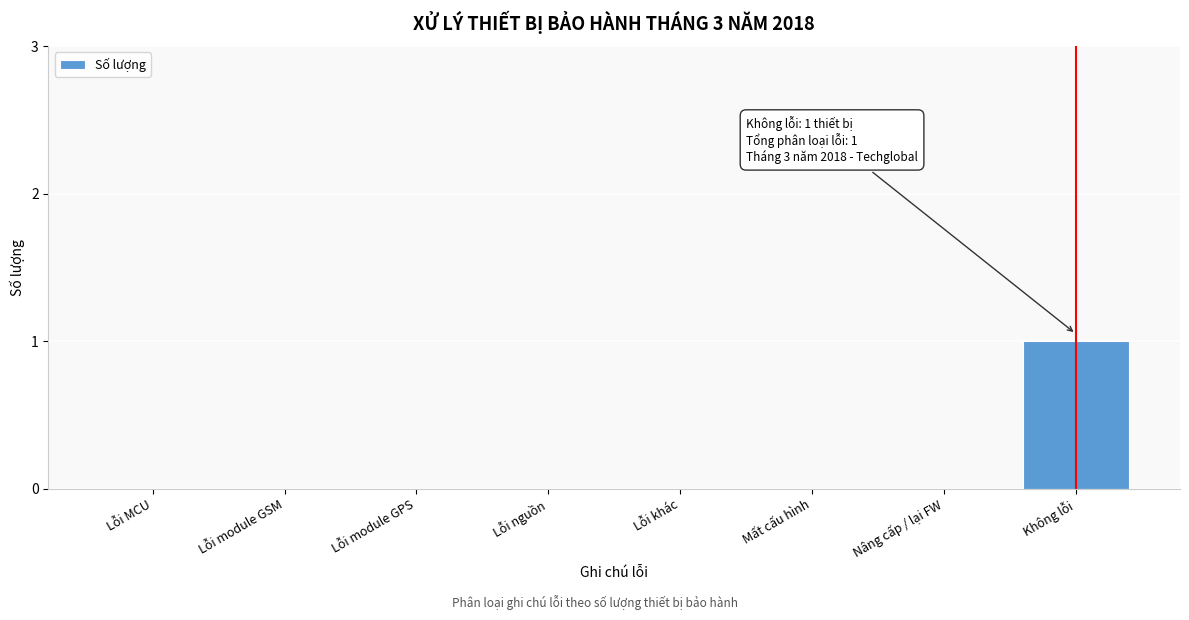

Reading left to right, what are all the values shown in this chart?

Lỗi MCU=0	Lỗi module GSM=0	Lỗi module GPS=0	Lỗi nguồn=0	Lỗi khác=0	Mất cấu hình=0	Nâng cấp / lại FW=0	Không lỗi=1